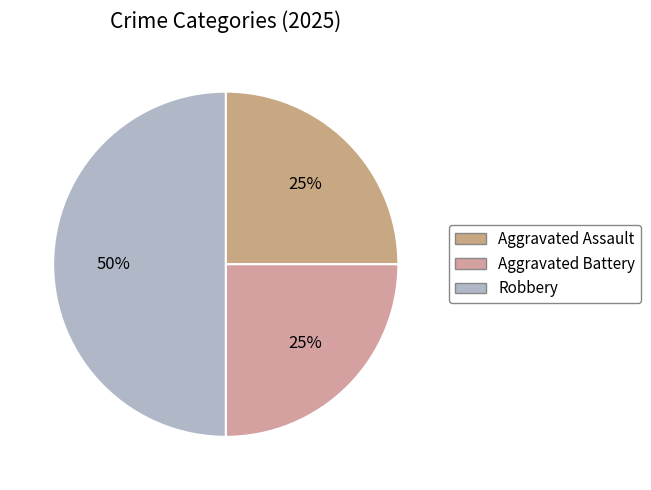

How many slices are in this pie chart?

3